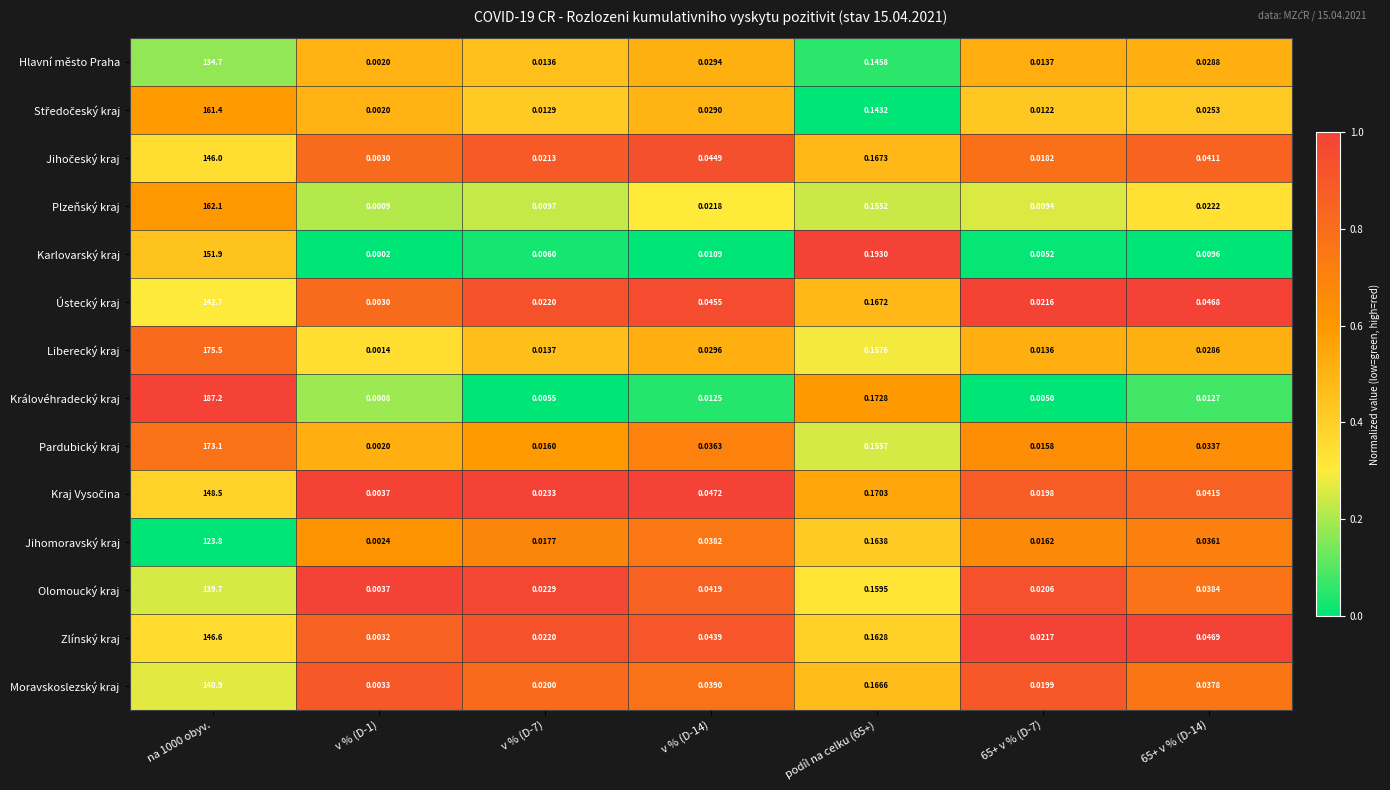

Between v % (D-14) and podíl na celku (65+), which series saw the biggest shift?

Karlovarský kraj